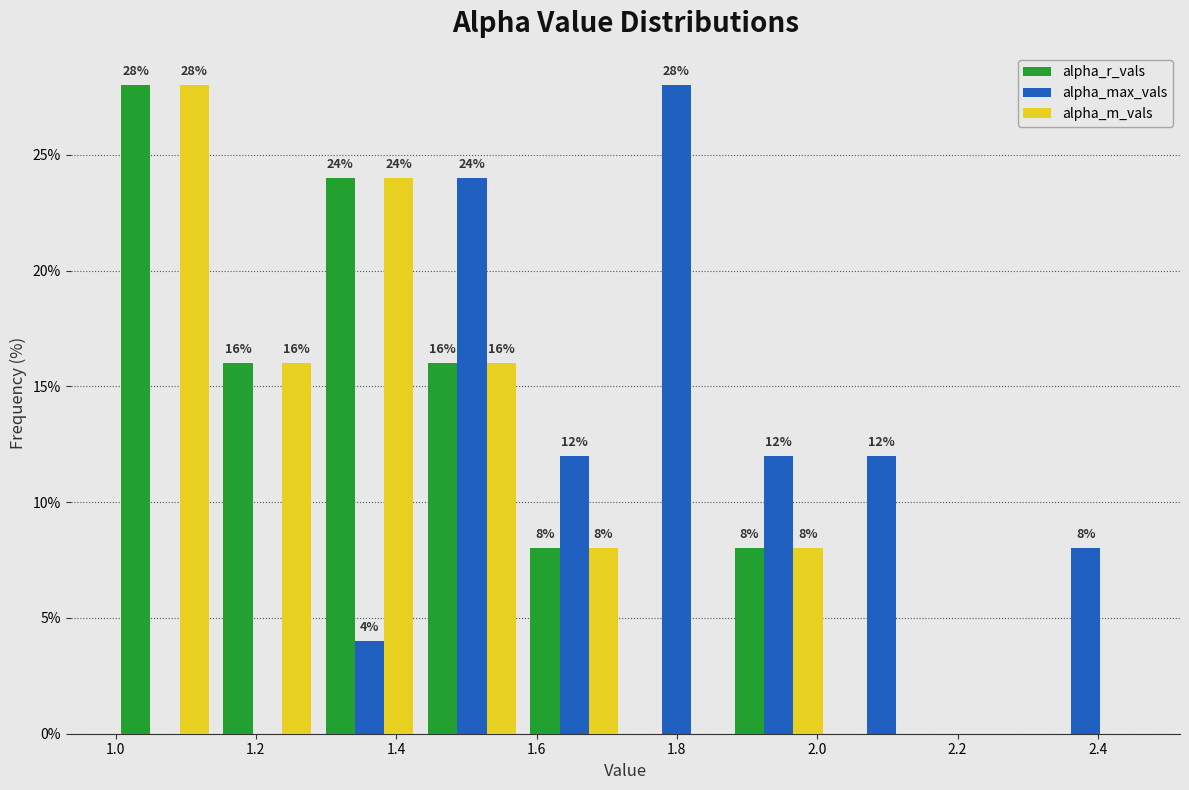

In the alpha_r_vals series, which range on the x-axis has the tallest bar?

1.00 to 1.14